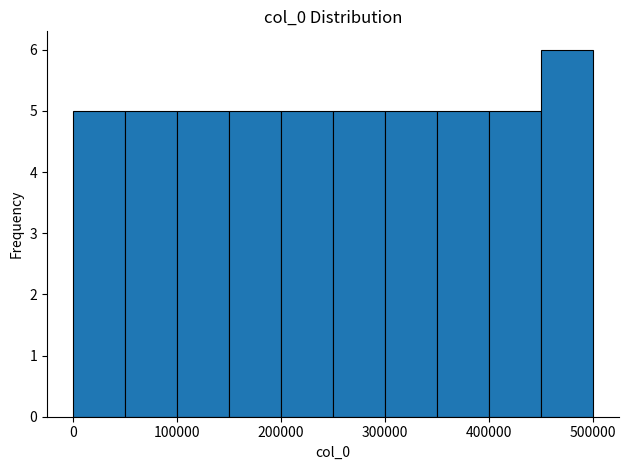

Over which range of the x-axis is the bar tallest?

450000 to 500000